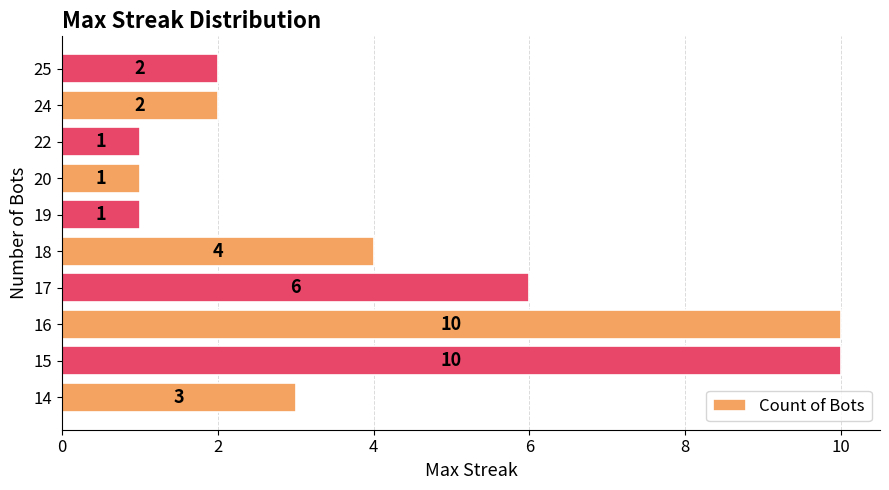

The value at 15 is 16. True or false?

False